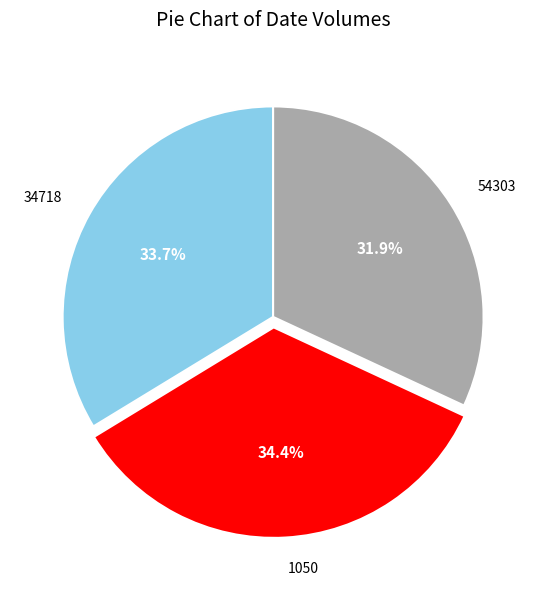

Rank the categories by value from lowest to highest.

54303, 34718, 1050